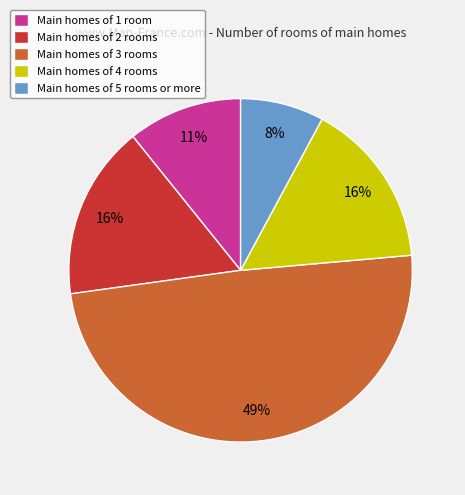

To the nearest percent, what percentage of the pie is Main homes of 2 rooms?

16%